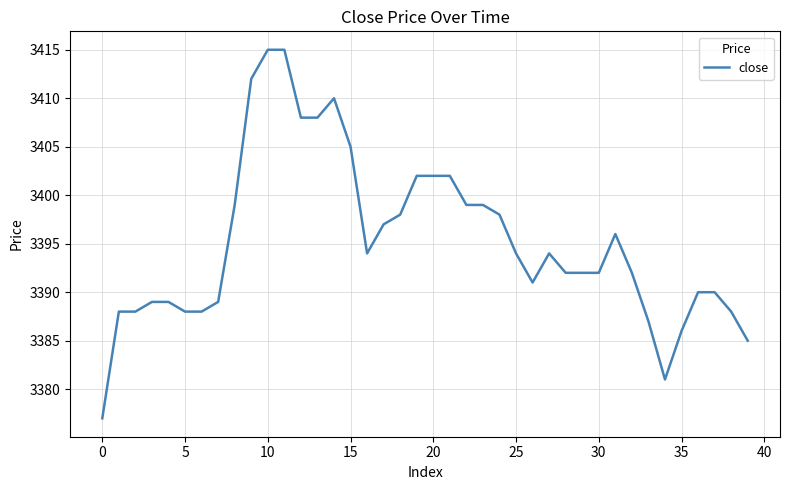

What is the smallest value displayed?

3377